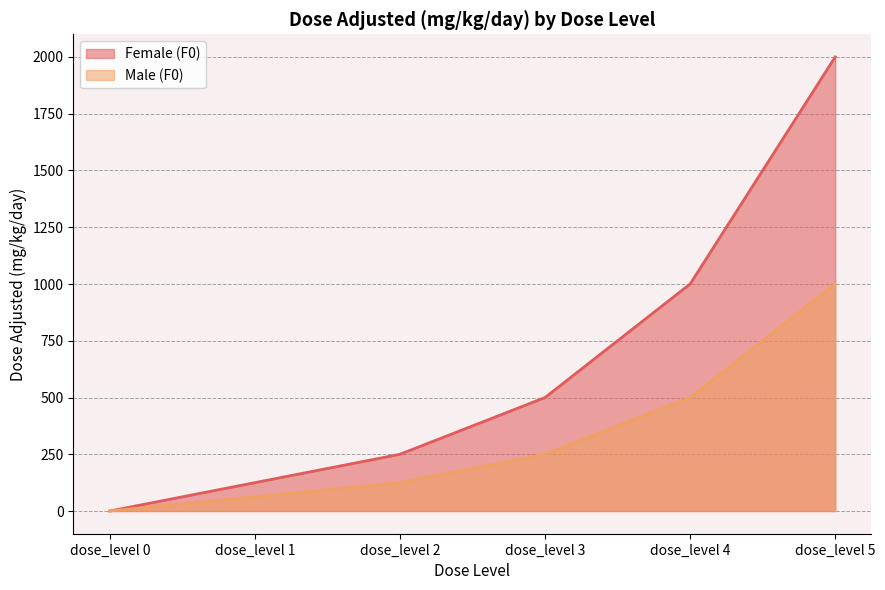

Which series has the largest range (max minus min)?

Female (F0)